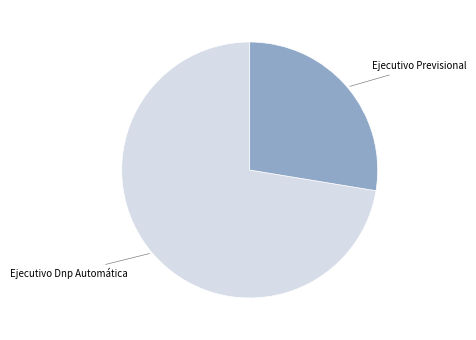

Which category has the smallest portion of the pie?

Ejecutivo Previsional